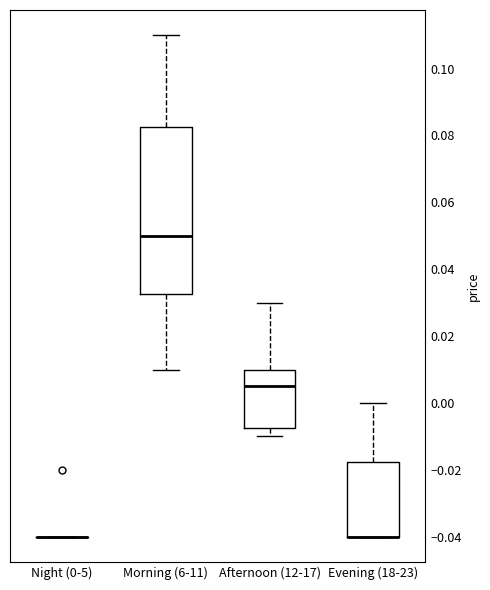

Reading left to right, read every box against the y-axis: the position of its median line, the range the box covers, and the ends of its whiskers. The values are not printed on the chart, so give them approximately, as read against the axis.

Night (0-5): box collapsed to a line at -0.040, whiskers -0.040 to -0.040
Morning (6-11): median 0.050, box 0.032 to 0.082, whiskers 0.010 to 0.110
Afternoon (12-17): median 0.006, box -0.008 to 0.010, whiskers -0.010 to 0.030
Evening (18-23): median -0.040 (drawn on the box's lower edge), box -0.040 to -0.018, whiskers -0.040 to 0.000